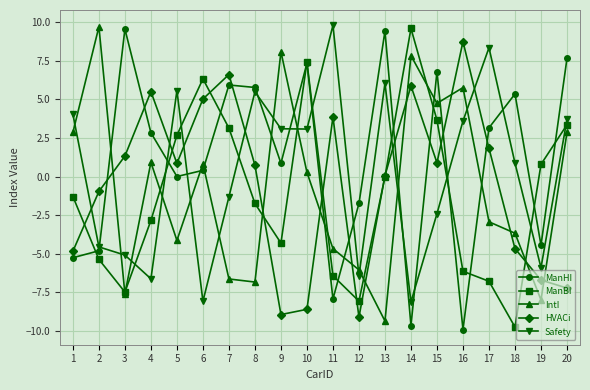

Does the chart have visible grid lines?

Yes